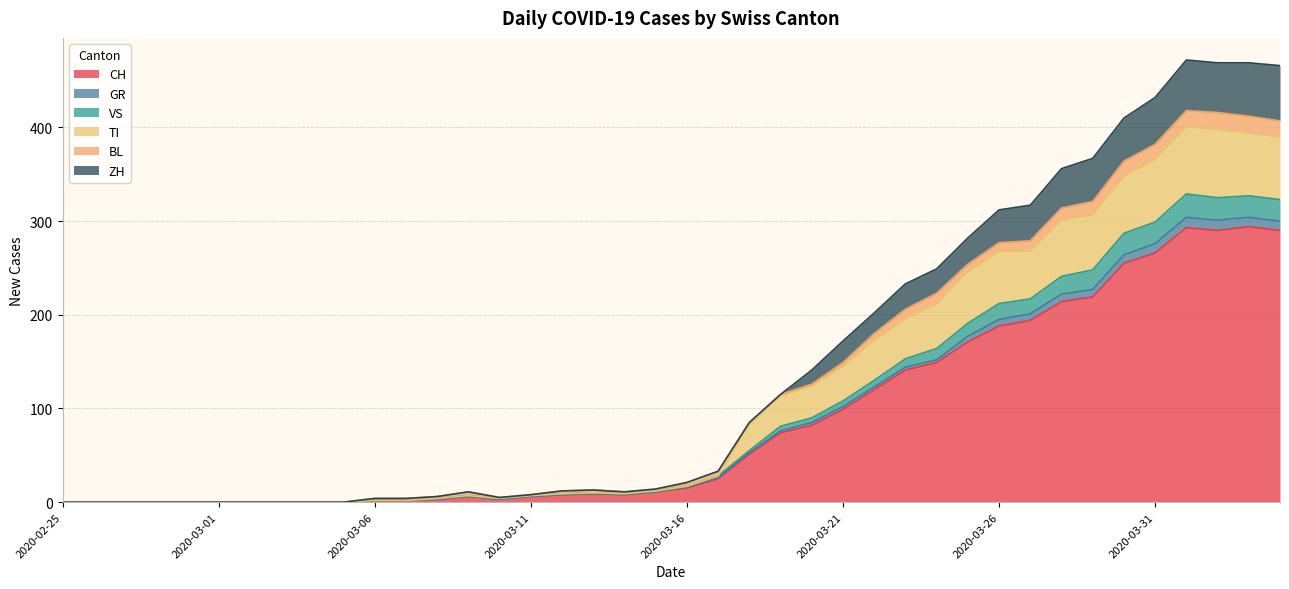

The CH series shows 188 at 2020-03-26. True or false?

True